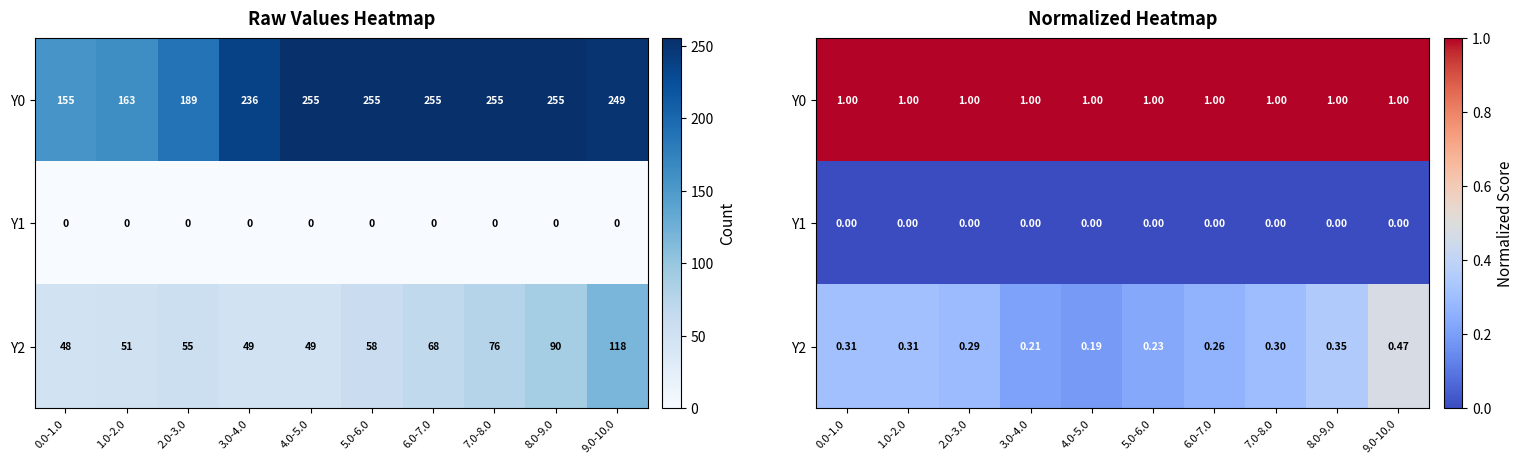

Is it true that Y2 equals 0.3 at 4.0-5.0?

False